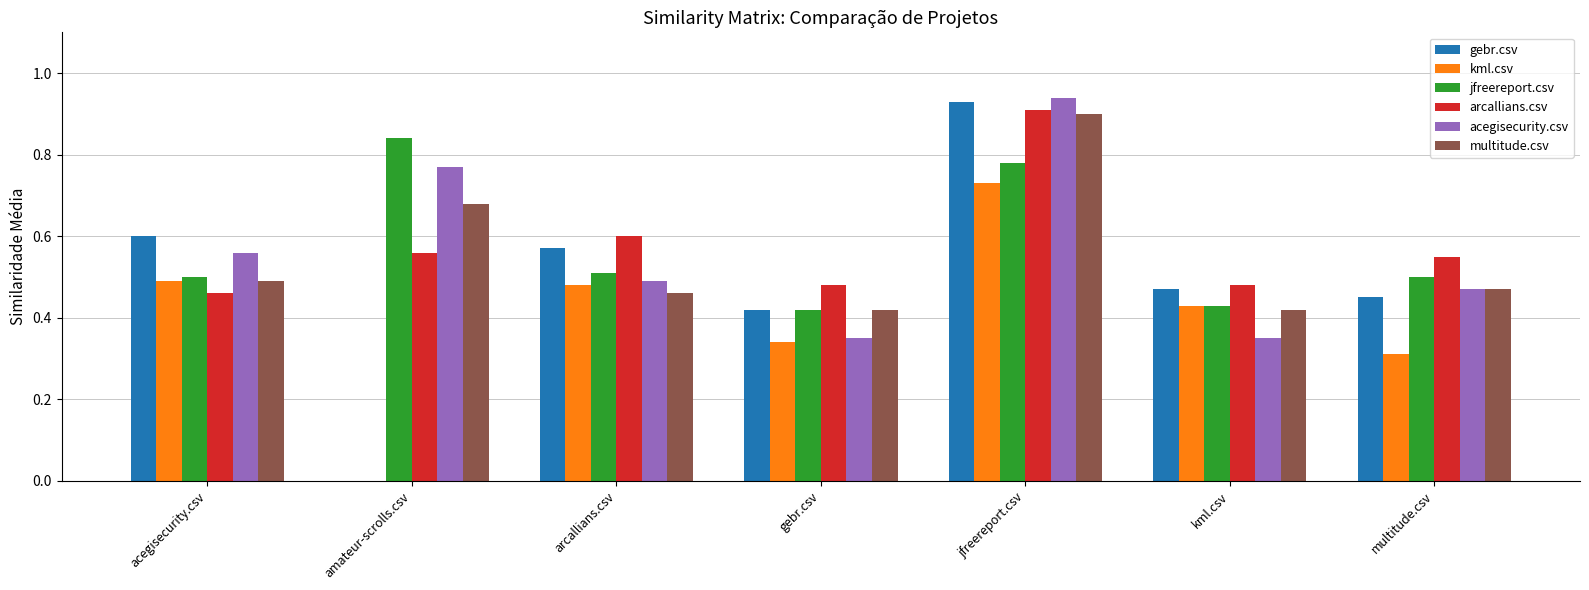

Which category has the highest value across all series?

jfreereport.csv